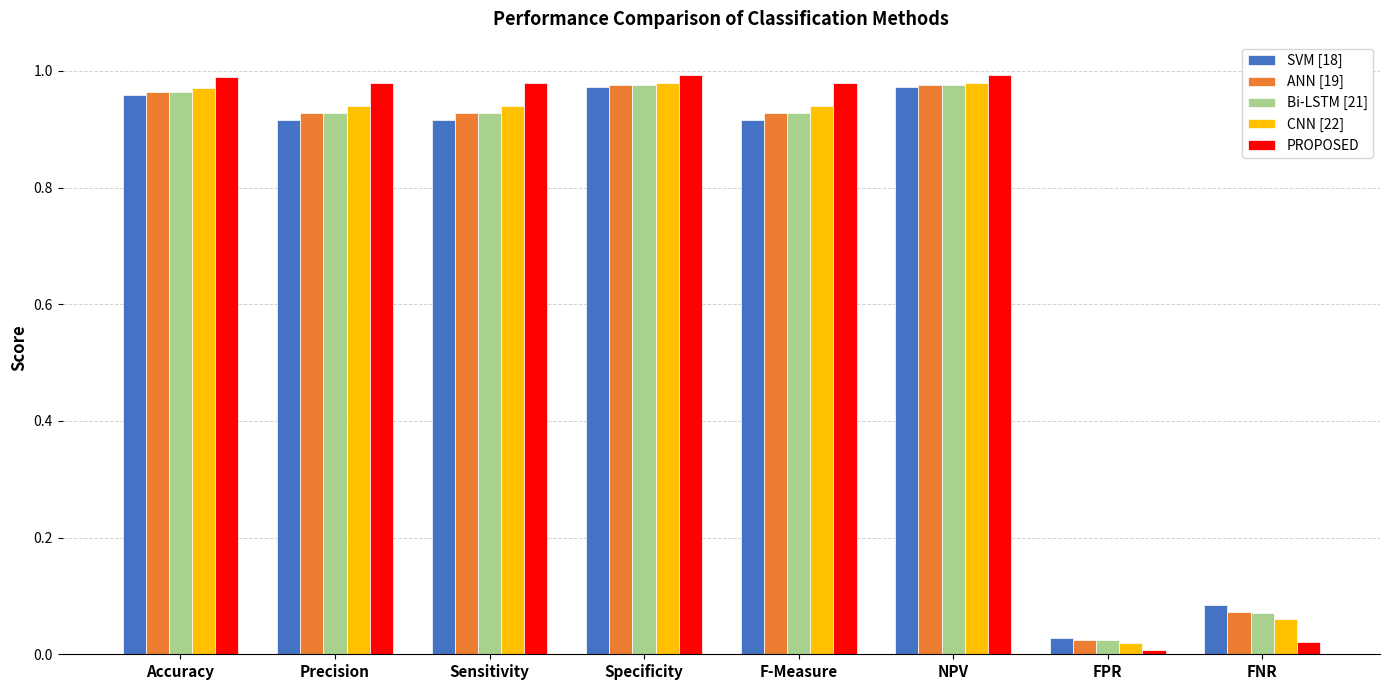

Which series has the largest range (max minus min)?

PROPOSED